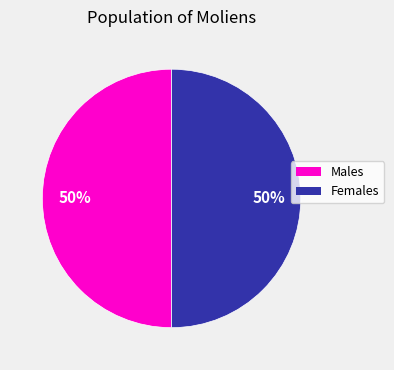

What is the ratio of the value at Males to the value at Females?

1.0